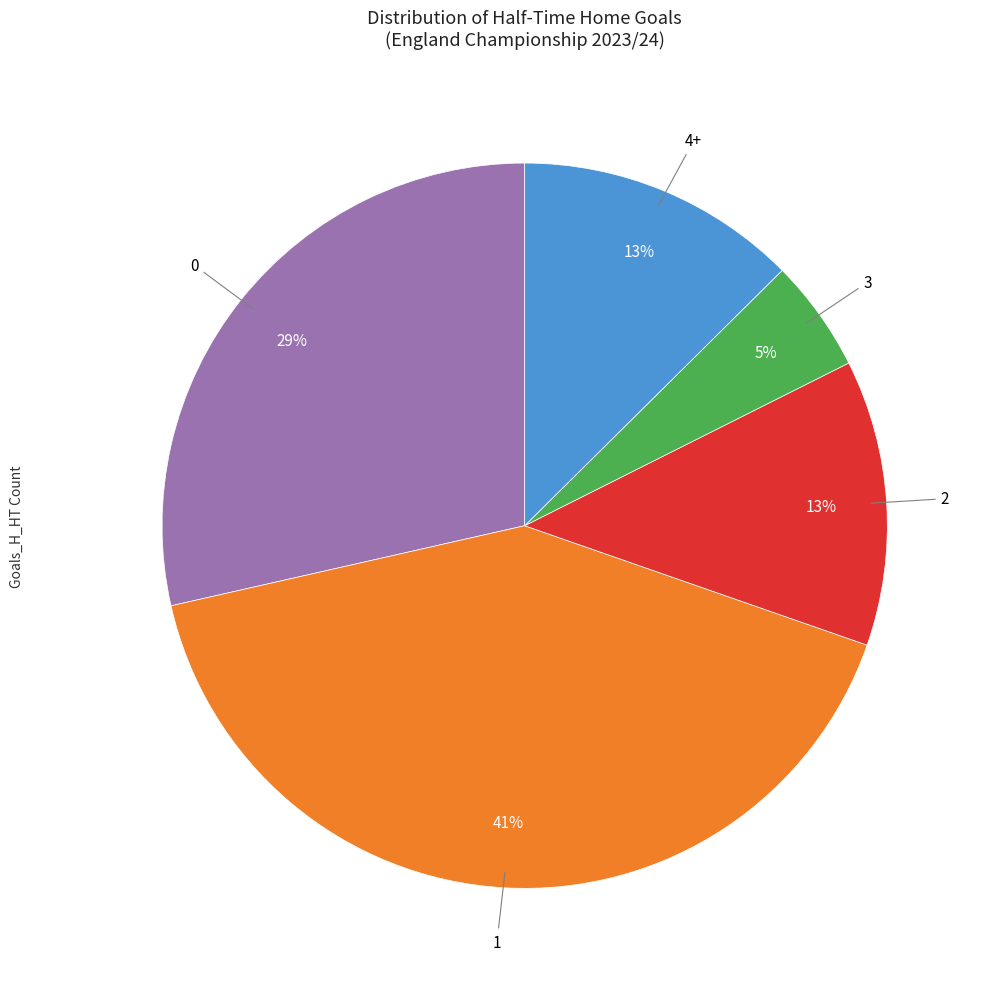

To the nearest percent, what is the difference between the largest and smallest slice percentages?

36%